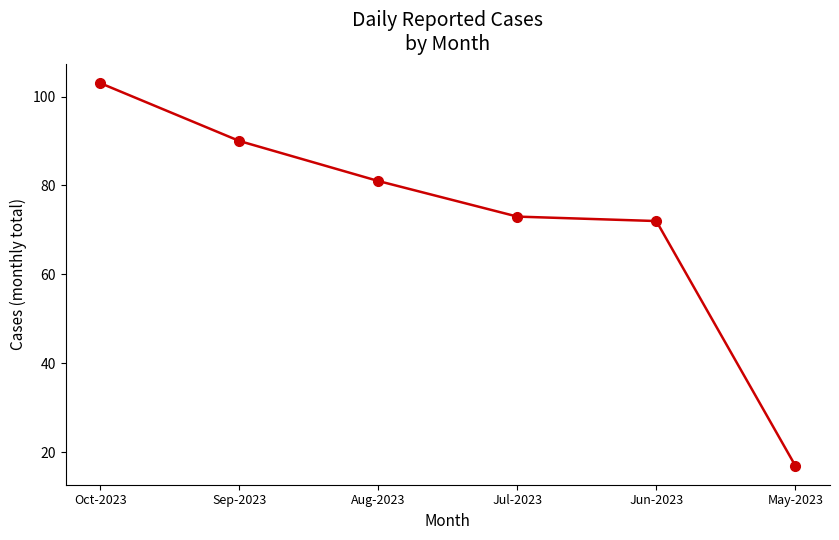

What is the ratio of the value at Jul-2023 to the value at Sep-2023?

0.8